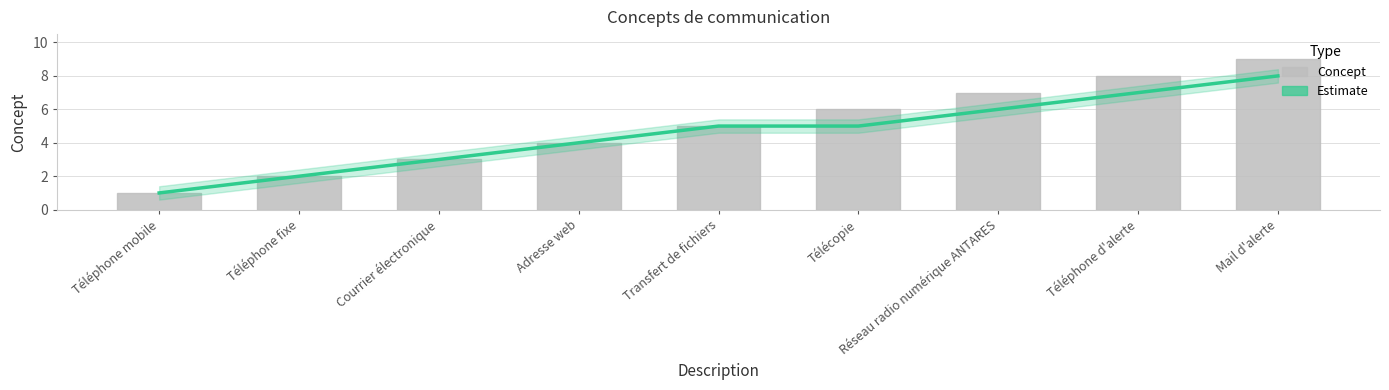

Between Téléphone d'alerte and Transfert de fichiers, which is larger?

Téléphone d'alerte